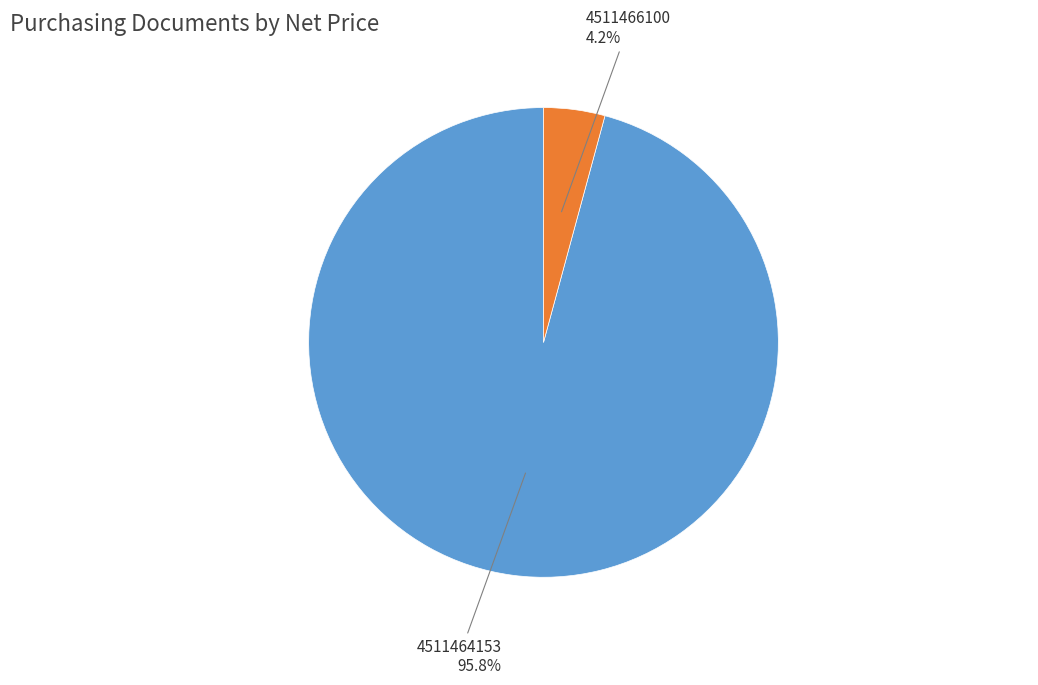

How many segments does this pie chart have?

2